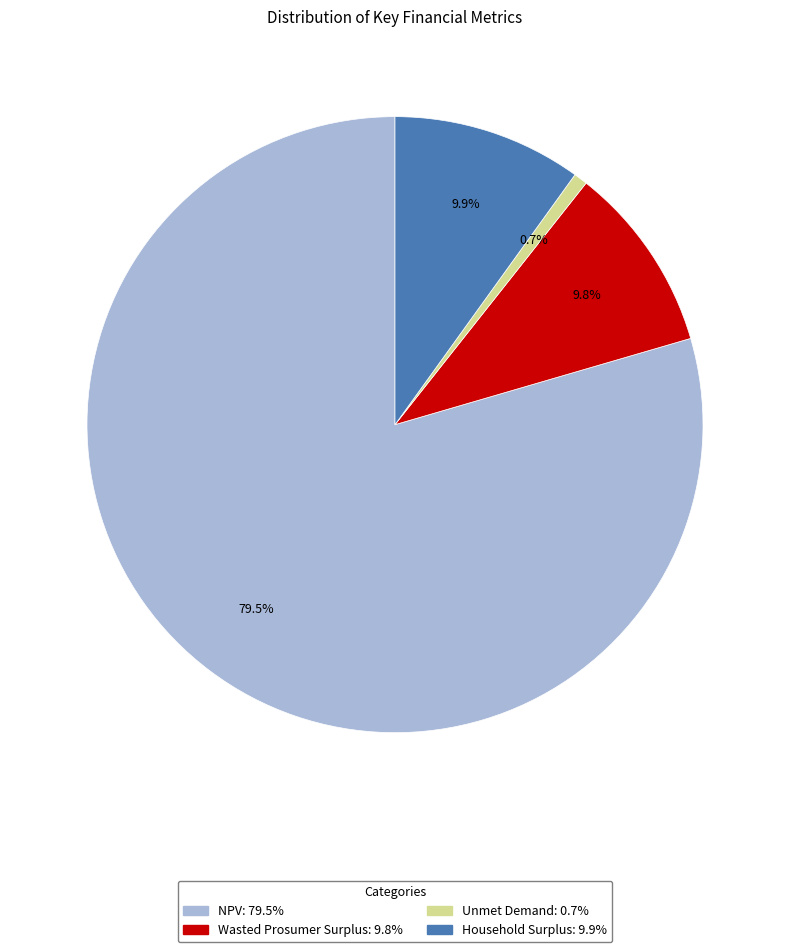

Which slice is the smallest?

Unmet Demand